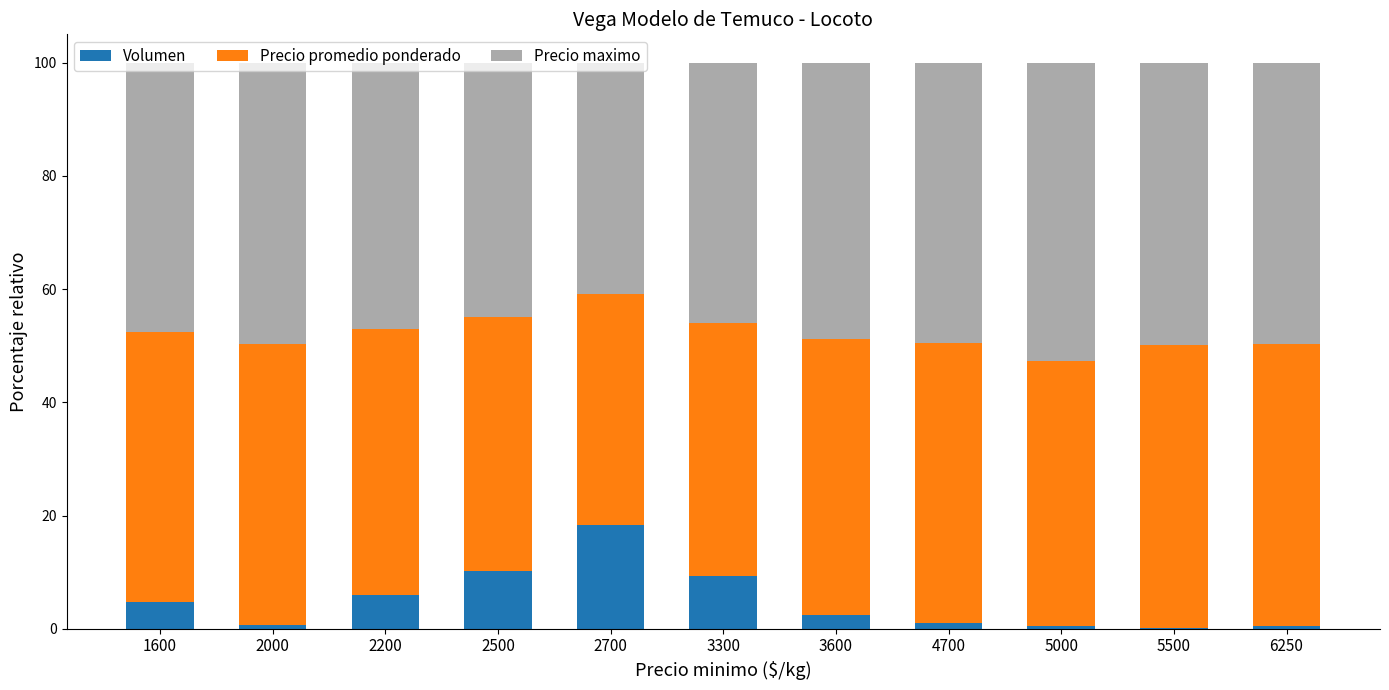

How many distinct data groups are displayed?

3